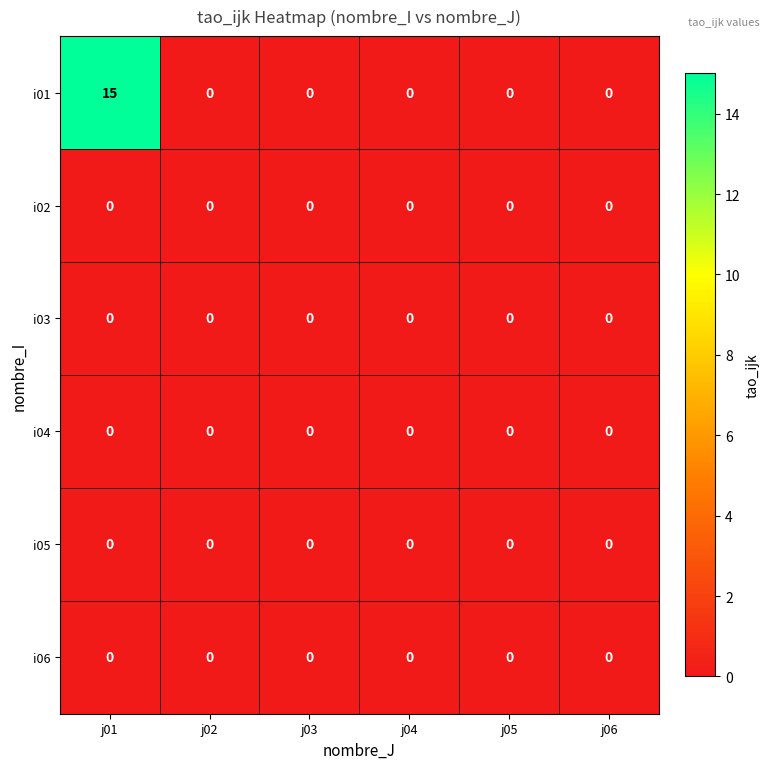

True or false: i02 has a value of 0 at j01.

True